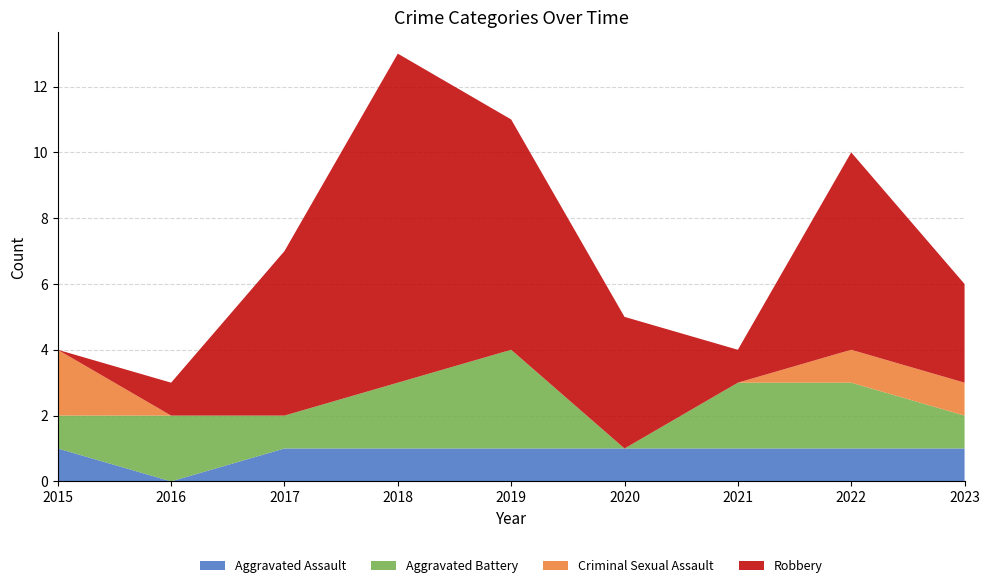

Reading right to left, what are all the values shown in this chart?

Aggravated Assault: 2023=1	2022=1	2021=1	2020=1	2019=1	2018=1	2017=1	2016=0	2015=1
Aggravated Battery: 2023=1	2022=2	2021=2	2020=0	2019=3	2018=2	2017=1	2016=2	2015=1
Criminal Sexual Assault: 2023=1	2022=1	2021=0	2020=0	2019=0	2018=0	2017=0	2016=0	2015=2
Robbery: 2023=3	2022=6	2021=1	2020=4	2019=7	2018=10	2017=5	2016=1	2015=0